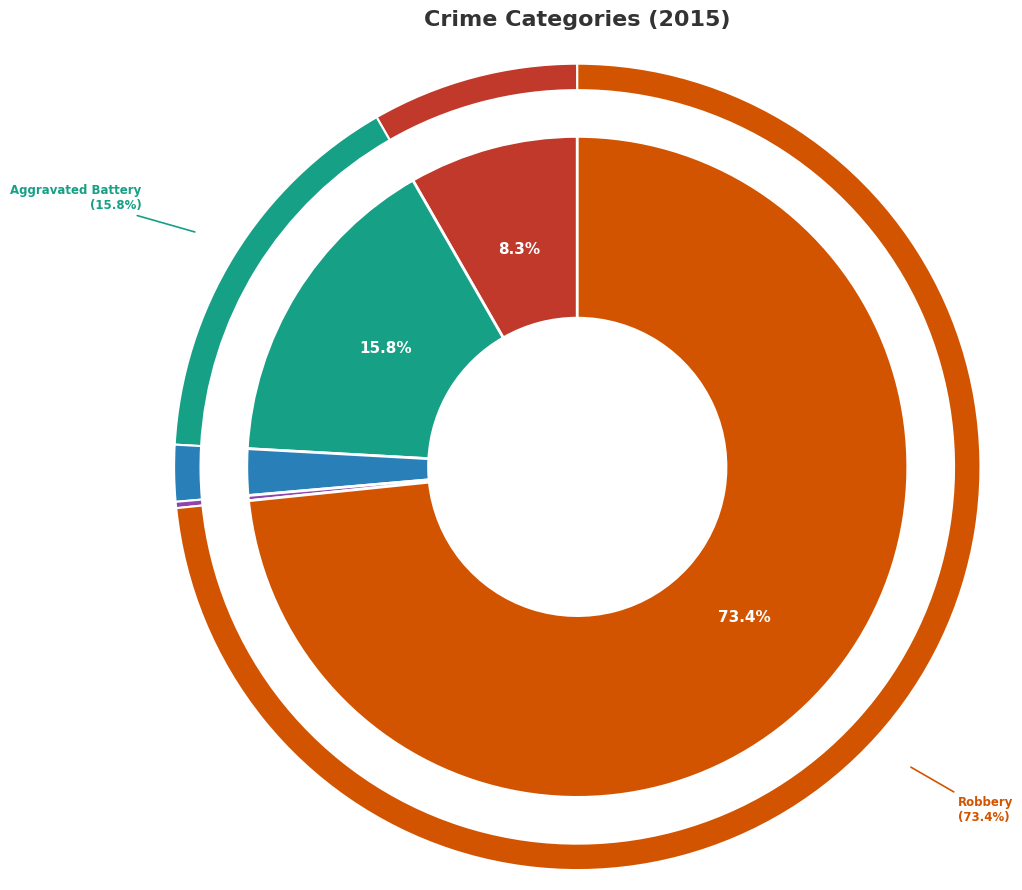

Rank the categories by value from highest to lowest.

Robbery, Aggravated Battery, Aggravated Assault, Criminal Sexual Assault, Homicide